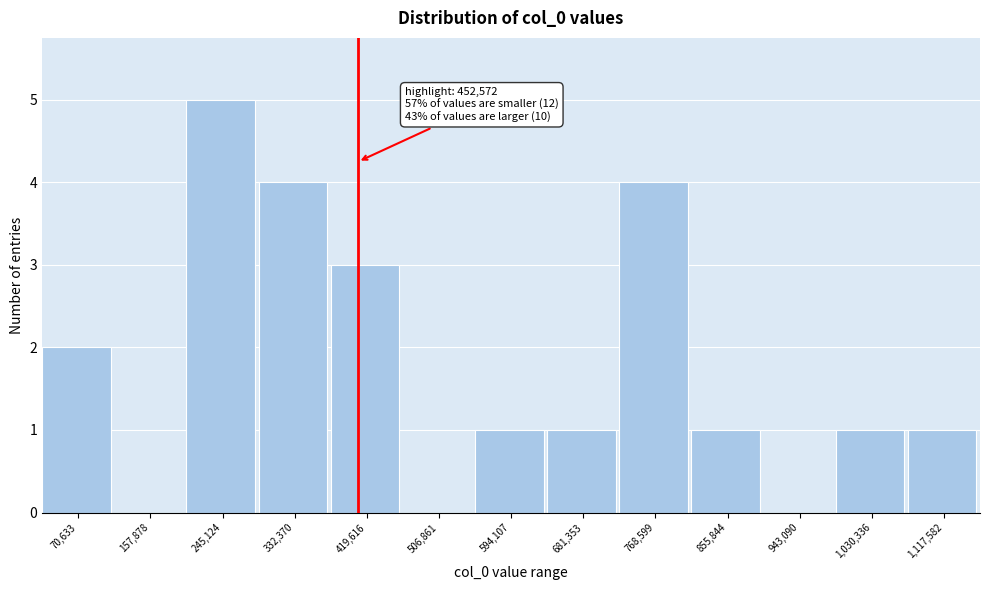

Reading left to right, extract all data points from this chart.

70,633=2	157,878=0	245,124=5	332,370=4	419,616=3	506,861=0	594,107=1	681,353=1	768,599=4	855,844=1	943,090=0	1,030,336=1	1,117,582=1